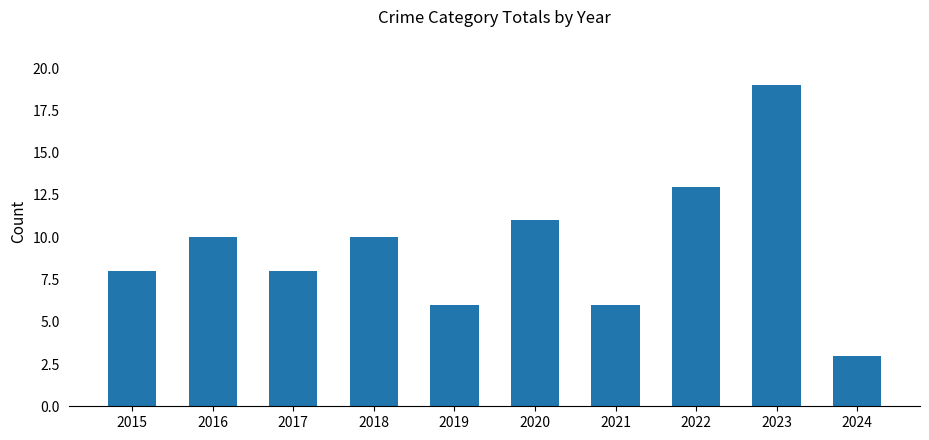

How many categories are shown in the chart?

10